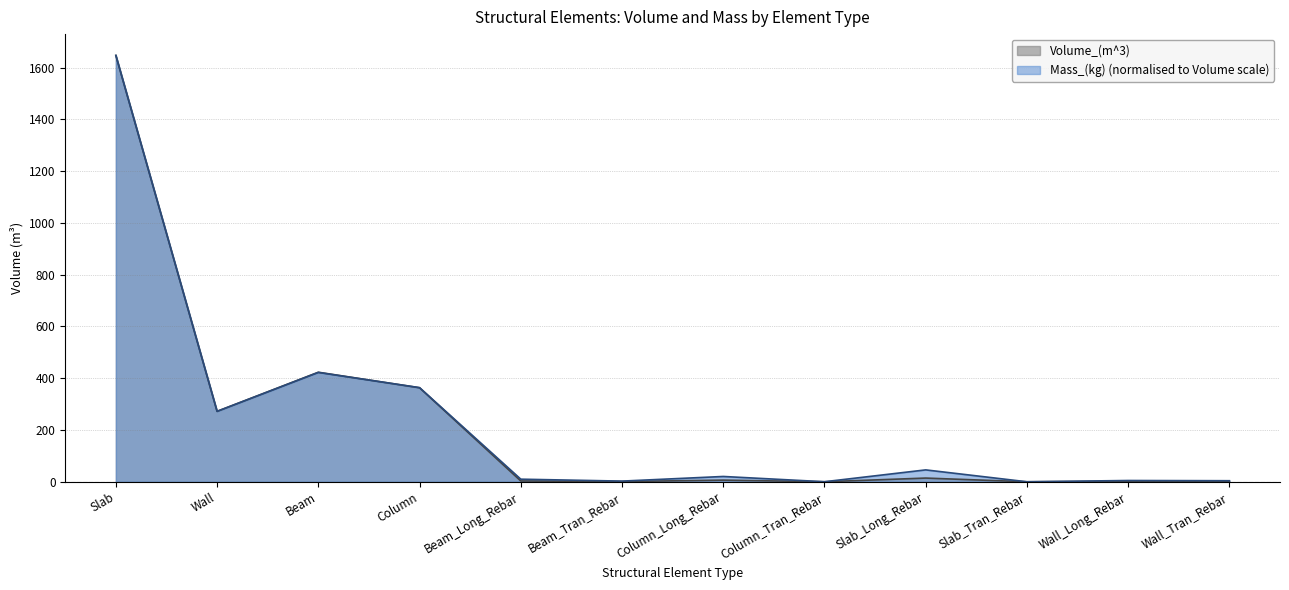

How many lines are shown in the chart?

2